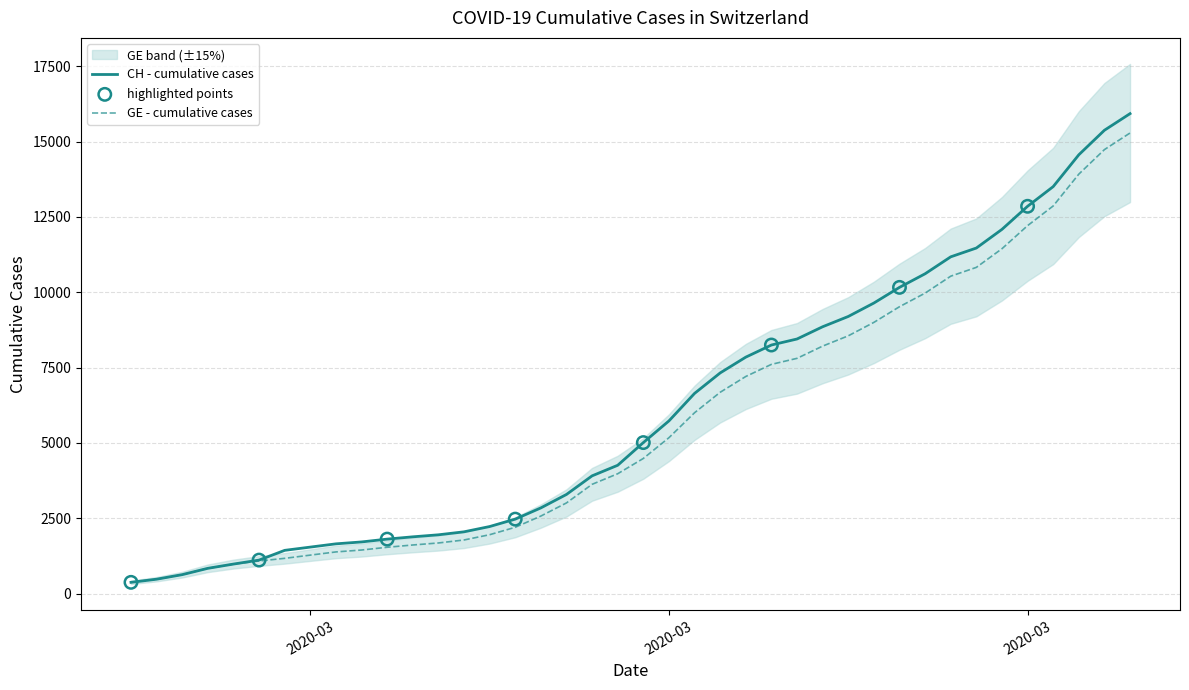

What are all the series names shown in the legend?

CH, GE